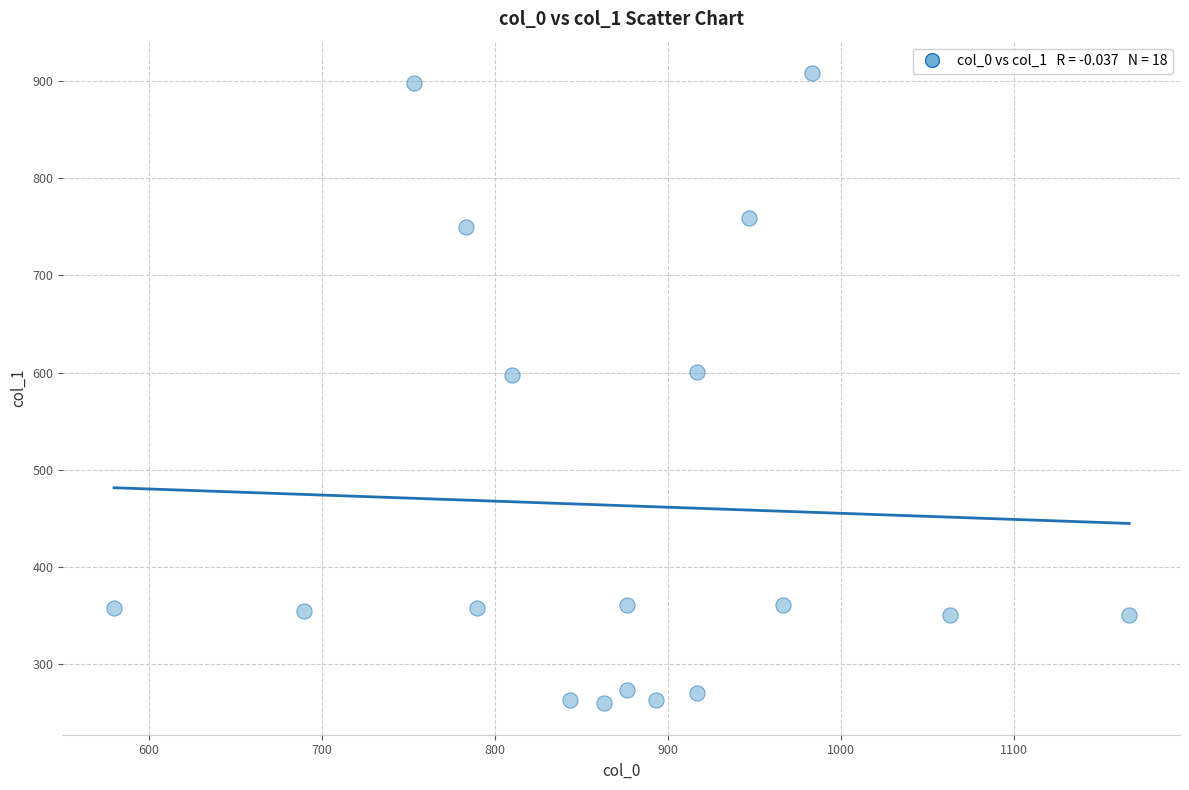

What is the range of Y values (max minus min)?

648.0